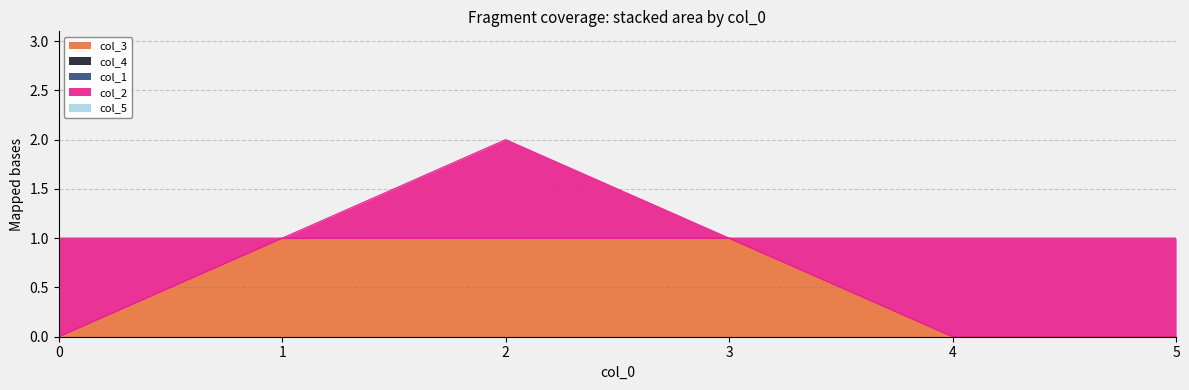

True or false: col_1 and col_3 intersect in this chart.

False